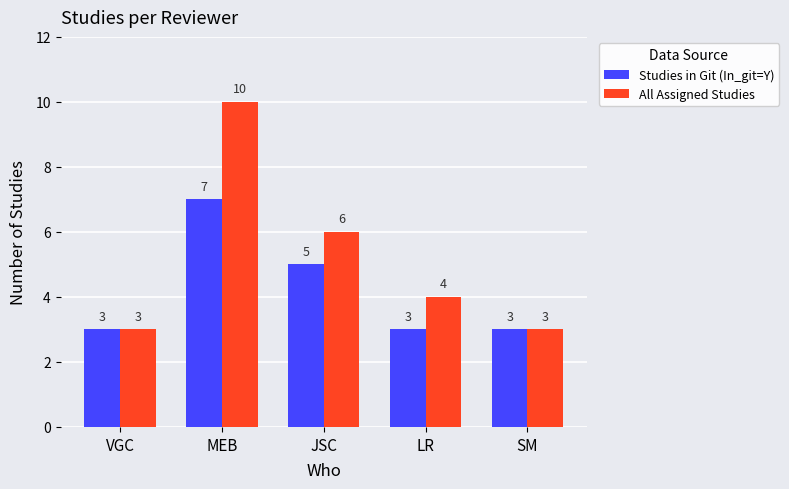

How many bars are there in each group?

2